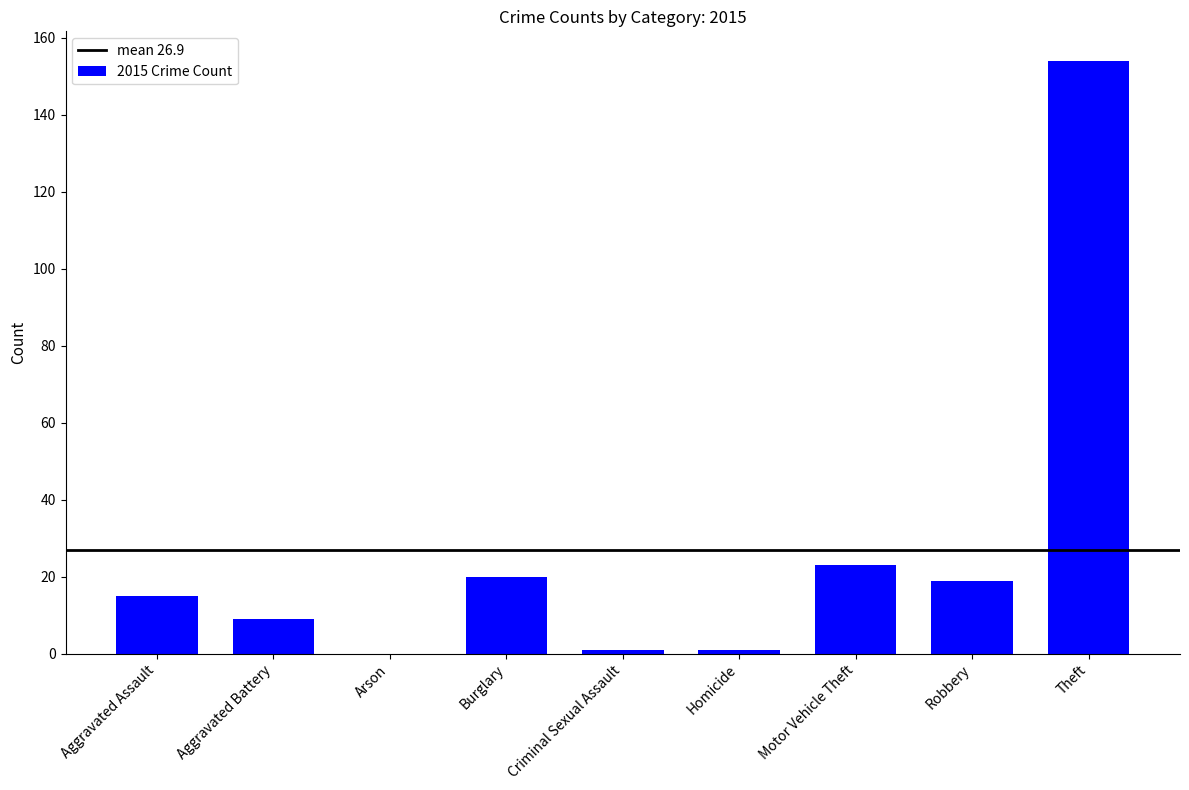

True or false: the data shows 19 at Robbery.

True